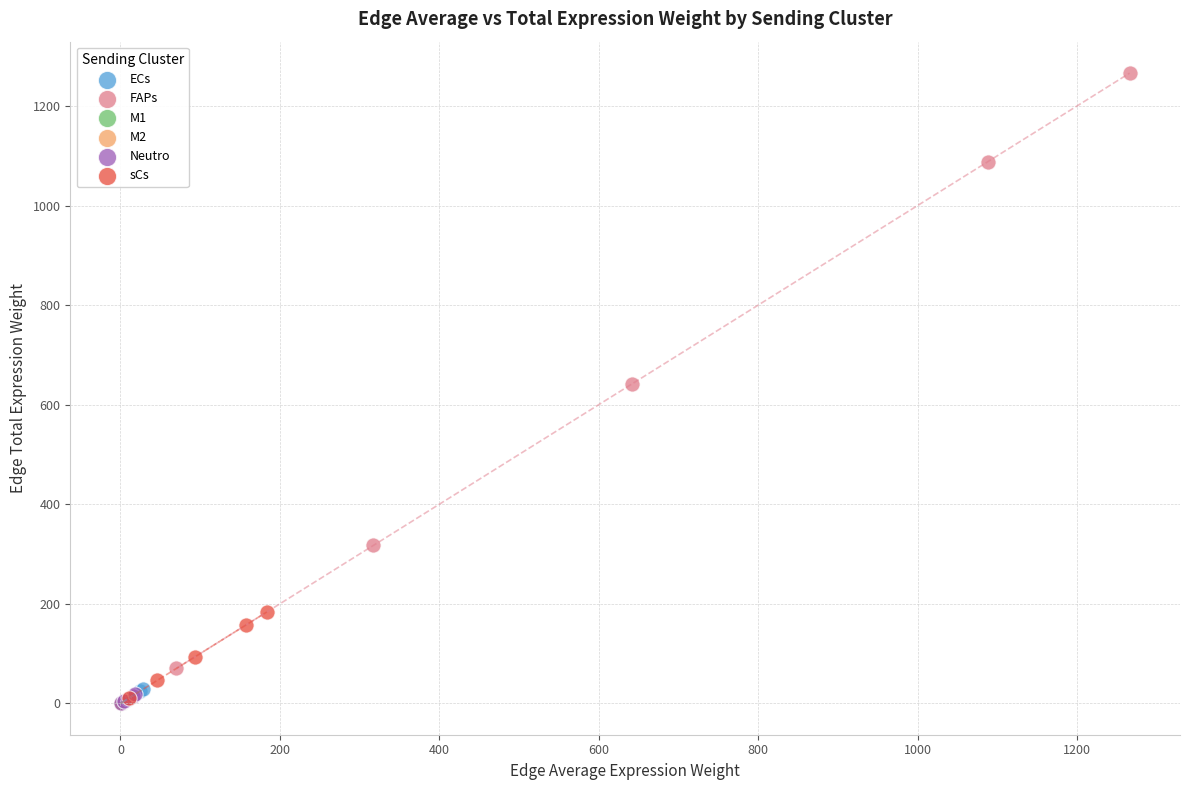

Which series reaches the maximum Y coordinate?

FAPs